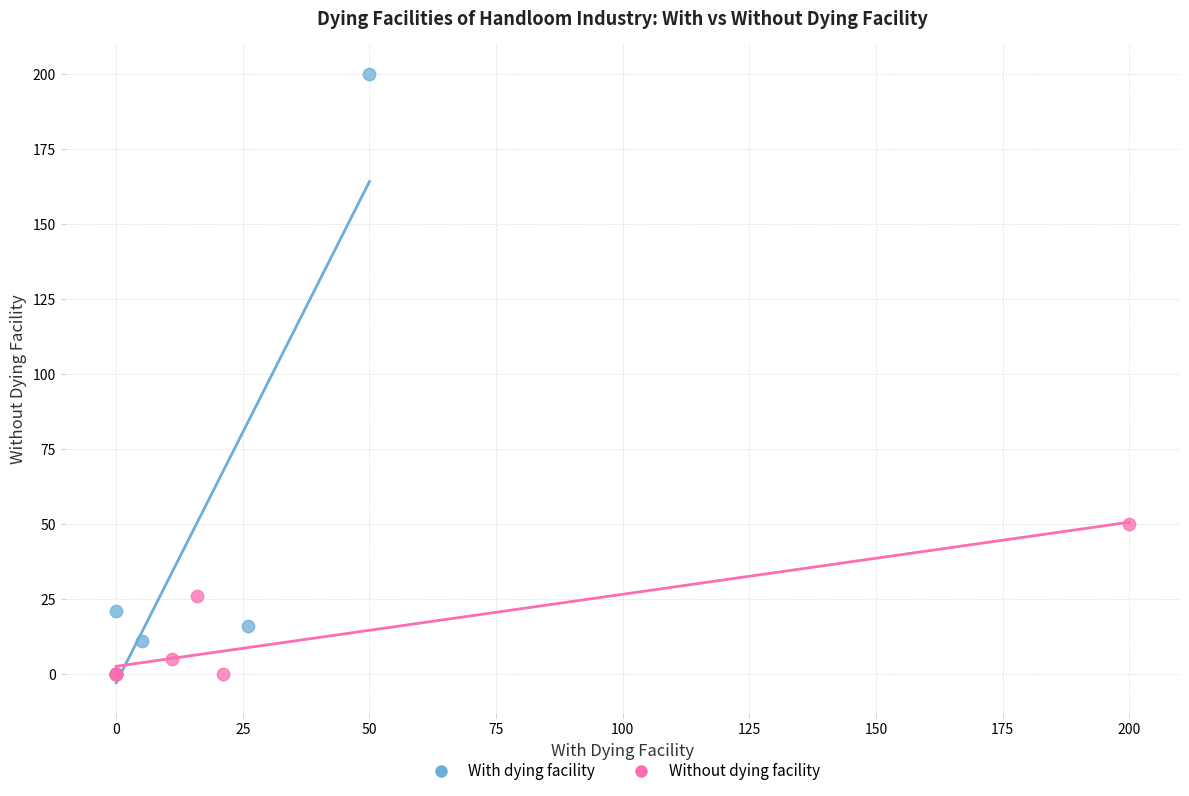

Which series reaches the maximum Y coordinate?

With dying facility